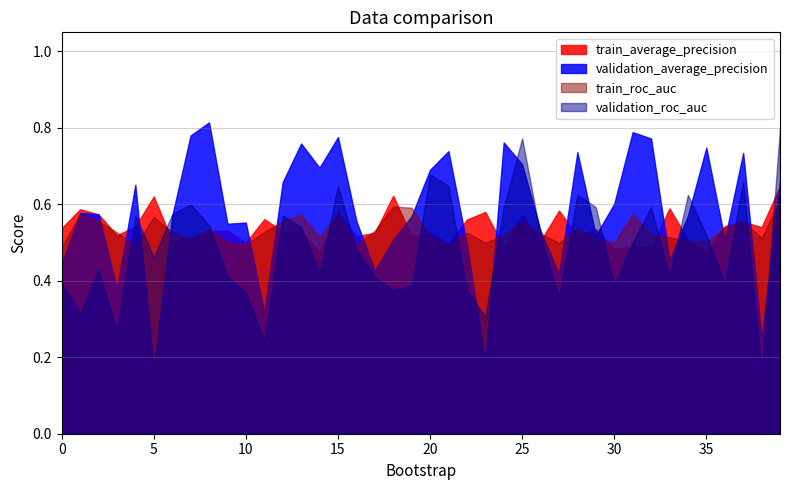

Which series ends up on top after the final intersection of validation_roc_auc and train_average_precision?

validation_roc_auc